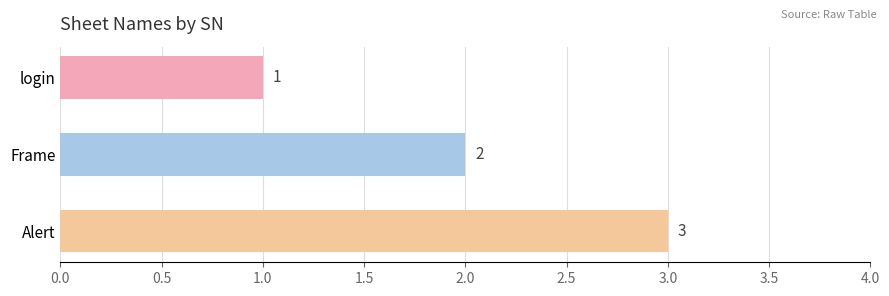

What is the change in value from login to Alert?

+2